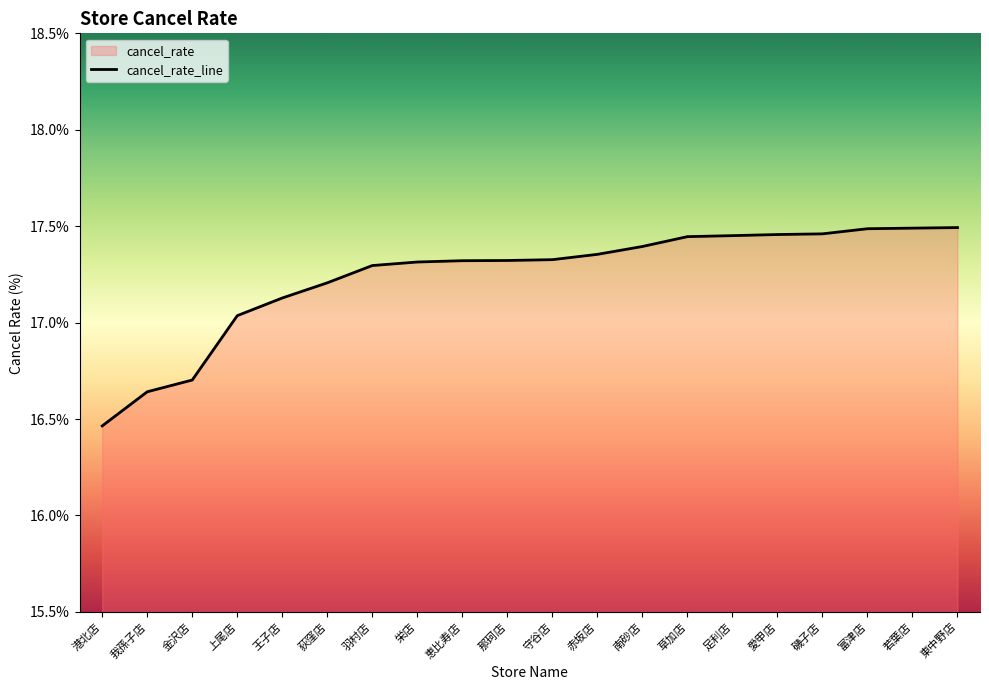

How many lines are shown in the chart?

1